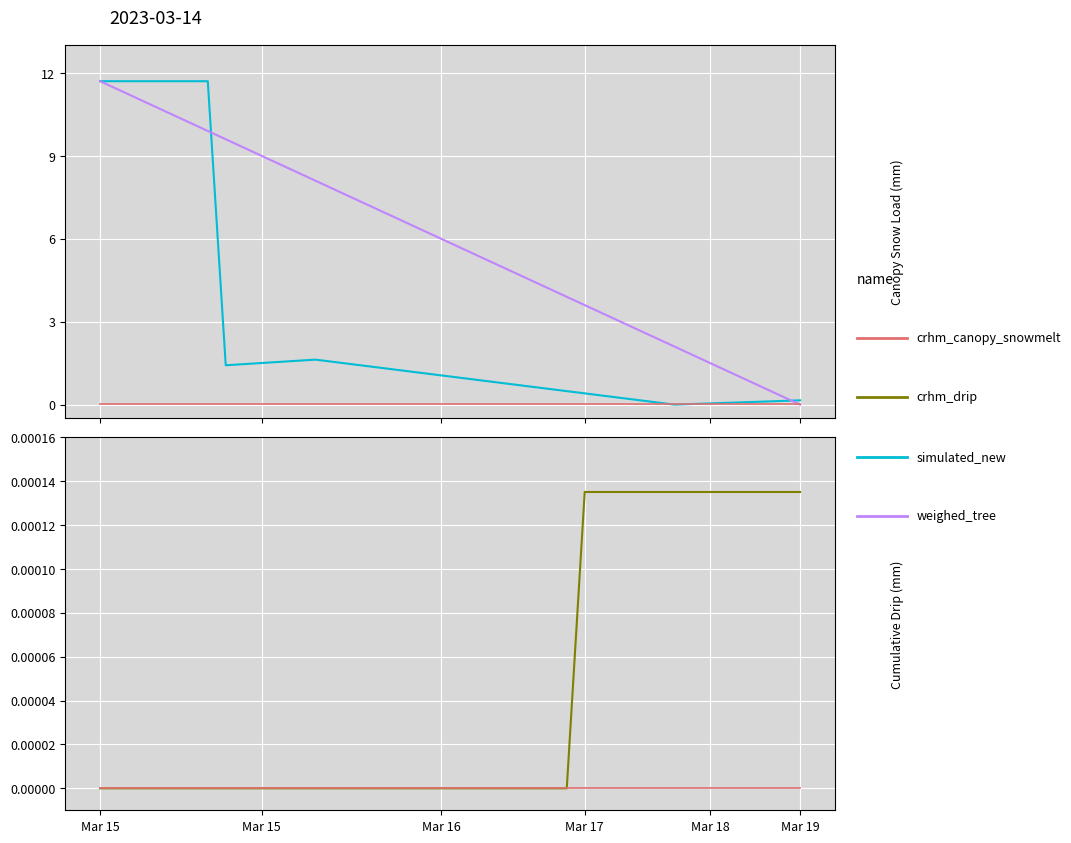

What is the difference between the highest and lowest values at 12?

8.1